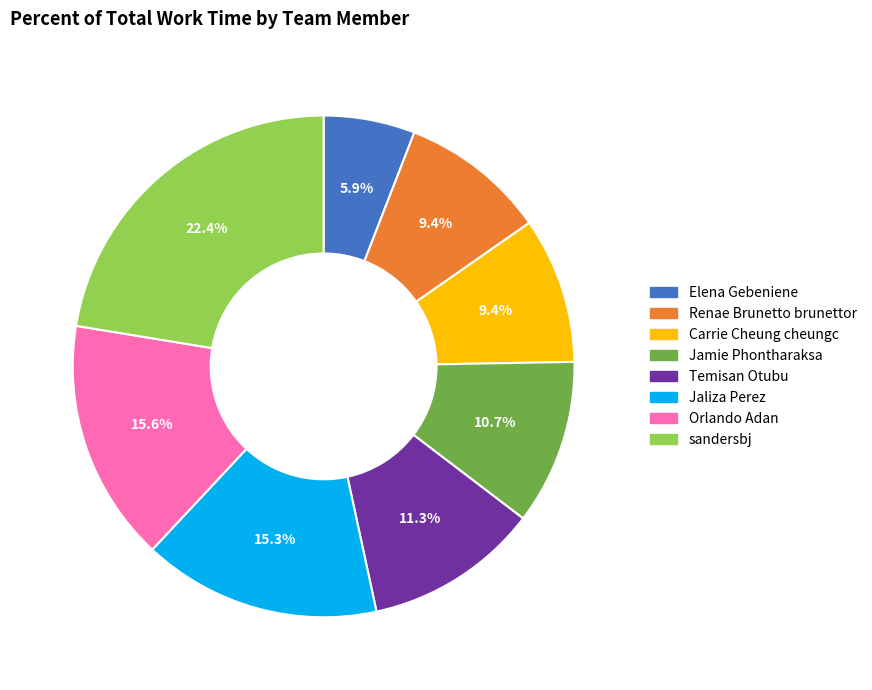

Approximately how many times larger is the value at Jamie Phontharaksa compared to sandersbj?

0.5